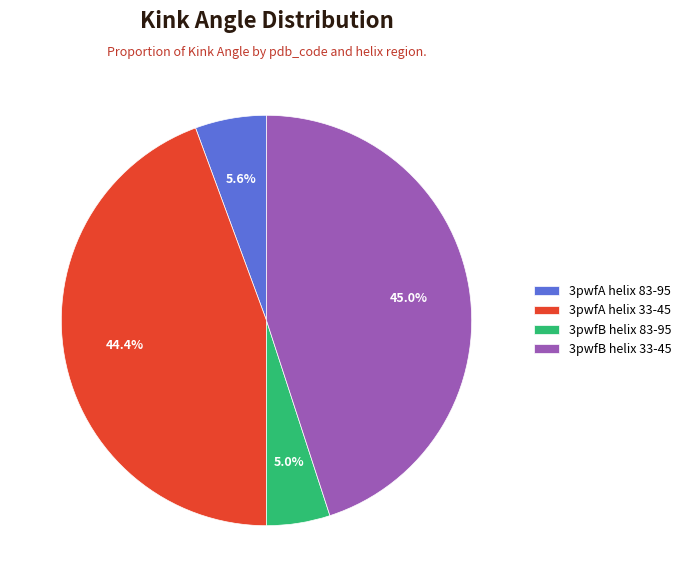

What is the ratio of the value at 3pwfA helix 33-45 to the value at 3pwfB helix 83-95?

8.9